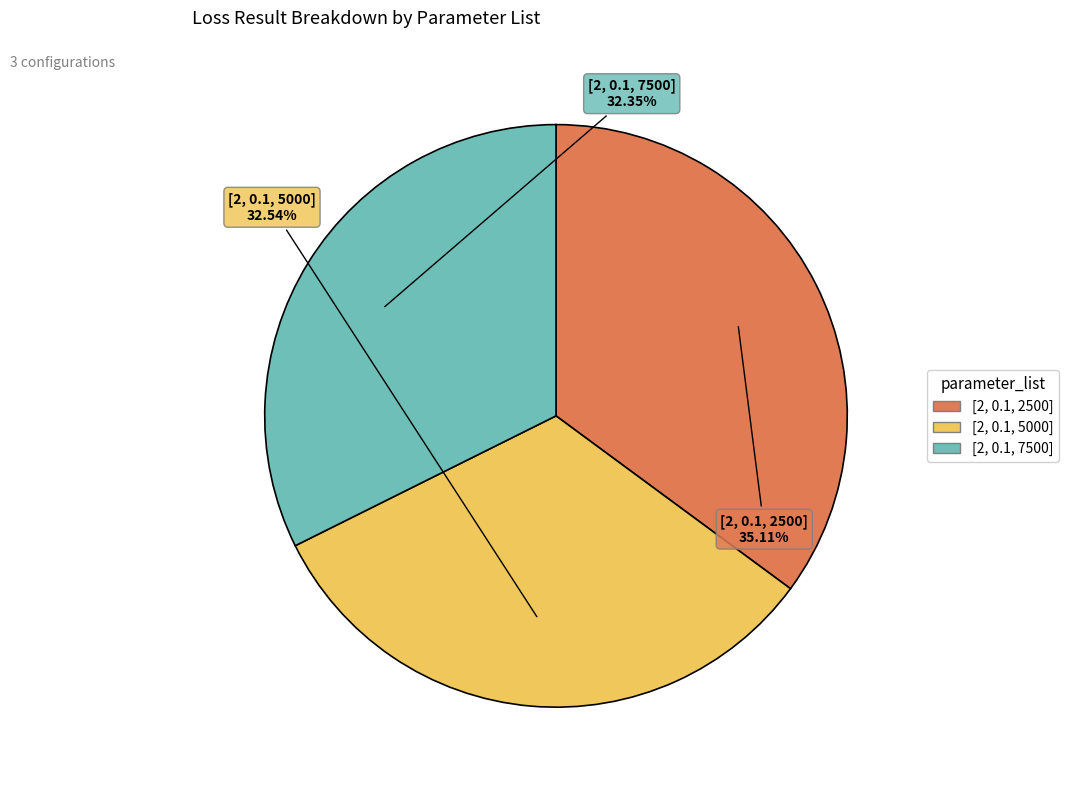

To the nearest percent, what percentage of the pie is [2, 0.1, 2500]?

35%